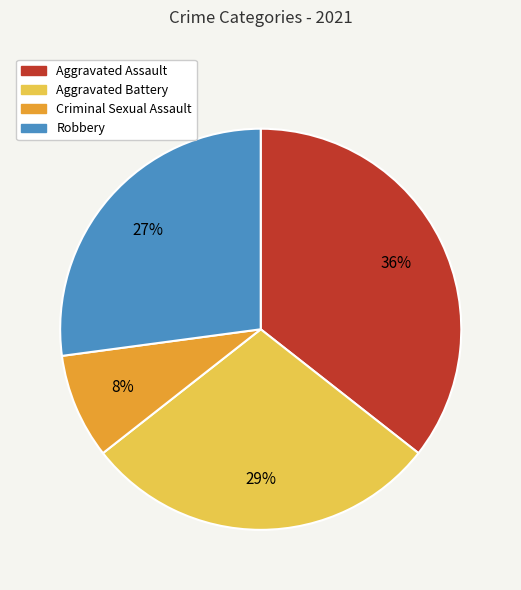

The Robbery slice represents 27% of the pie. True or false?

True